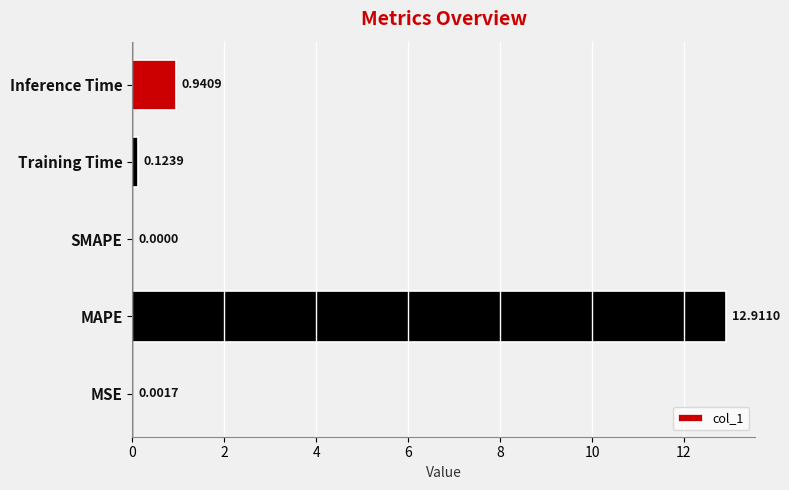

How many data points are above 0?

4